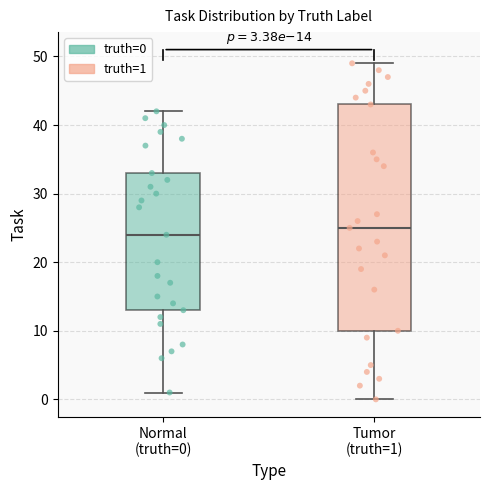

Comparing the boxes themselves (not the whiskers), which one is the tallest?

Tumor (truth=1)